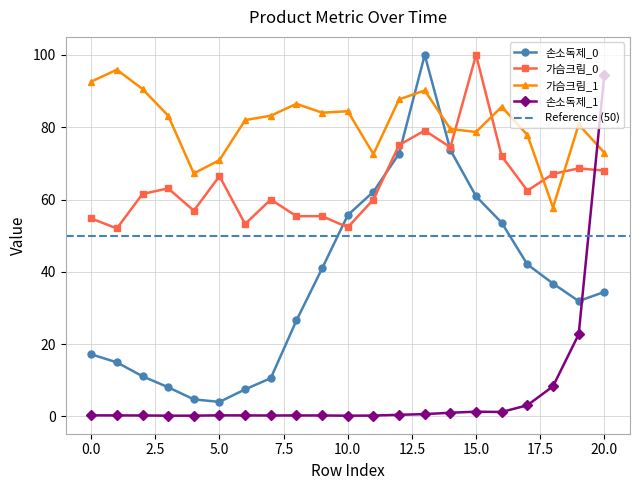

Between 7 and 2, which is larger?

2